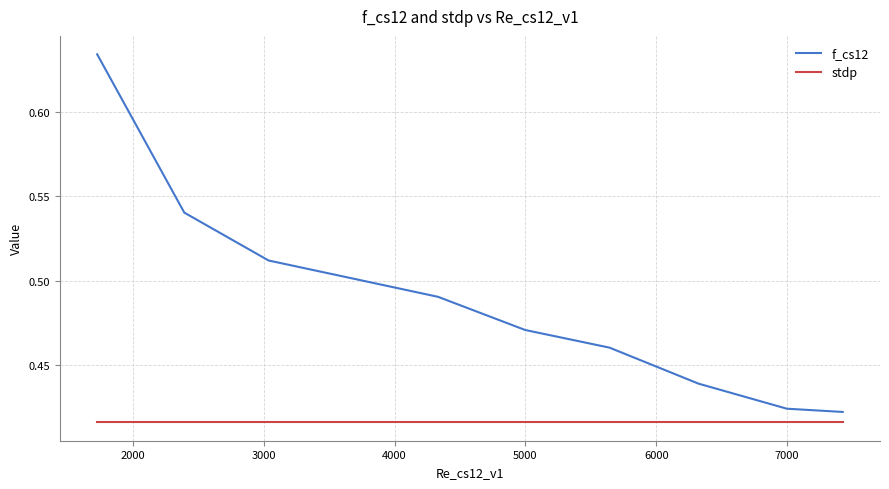

Is this an area chart (filled region under the line)?

No